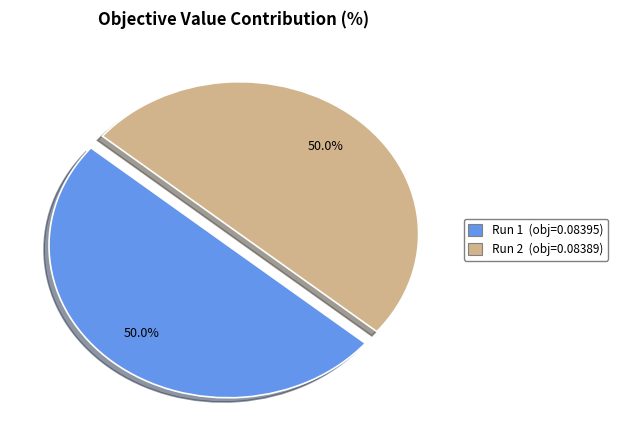

Combined, do Run 2 and Run 1 account for over 50%?

Yes